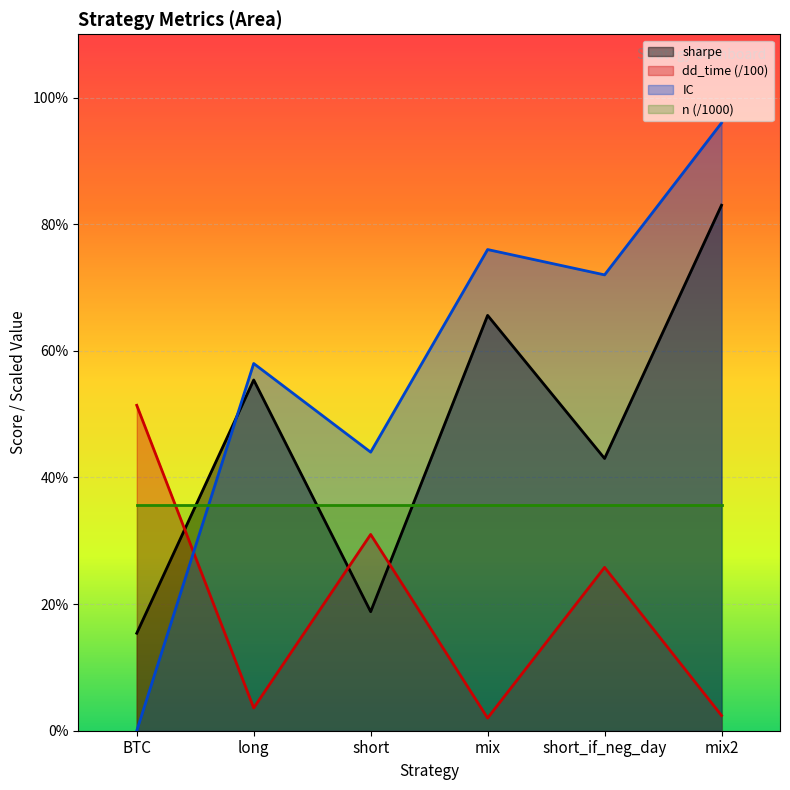

Is it true that IC equals 2.9 at long?

True